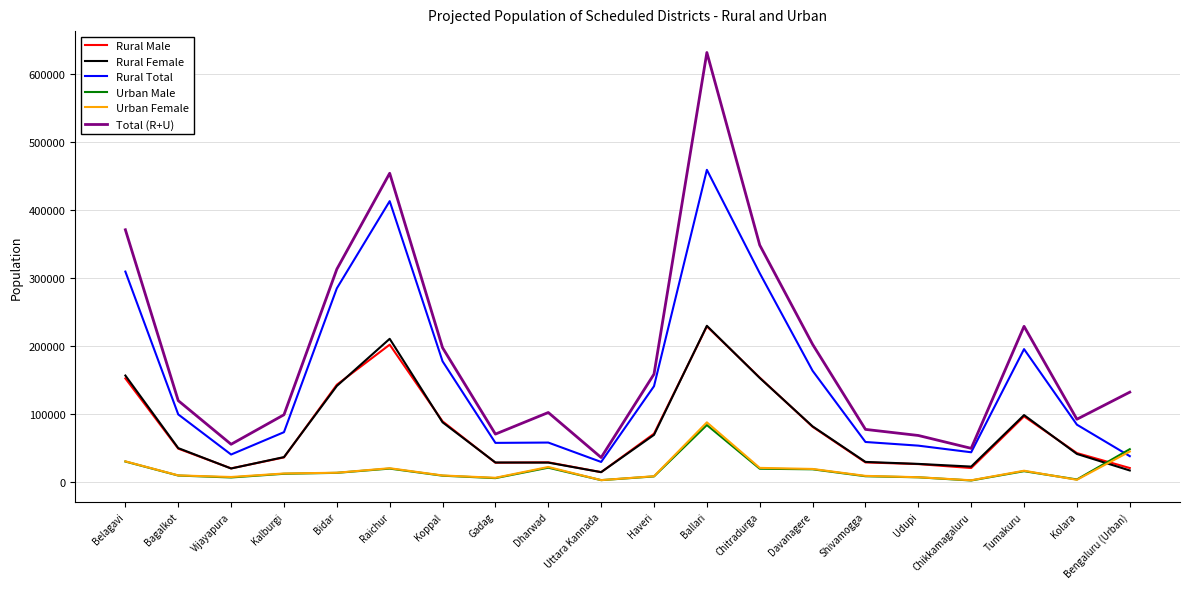

What value does the Urban Female series have at Bidar, to the nearest 10?

14130